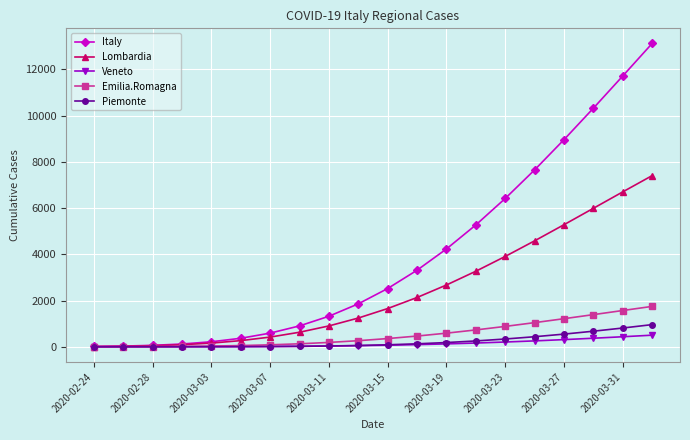

Count the number of data series in this chart.

5